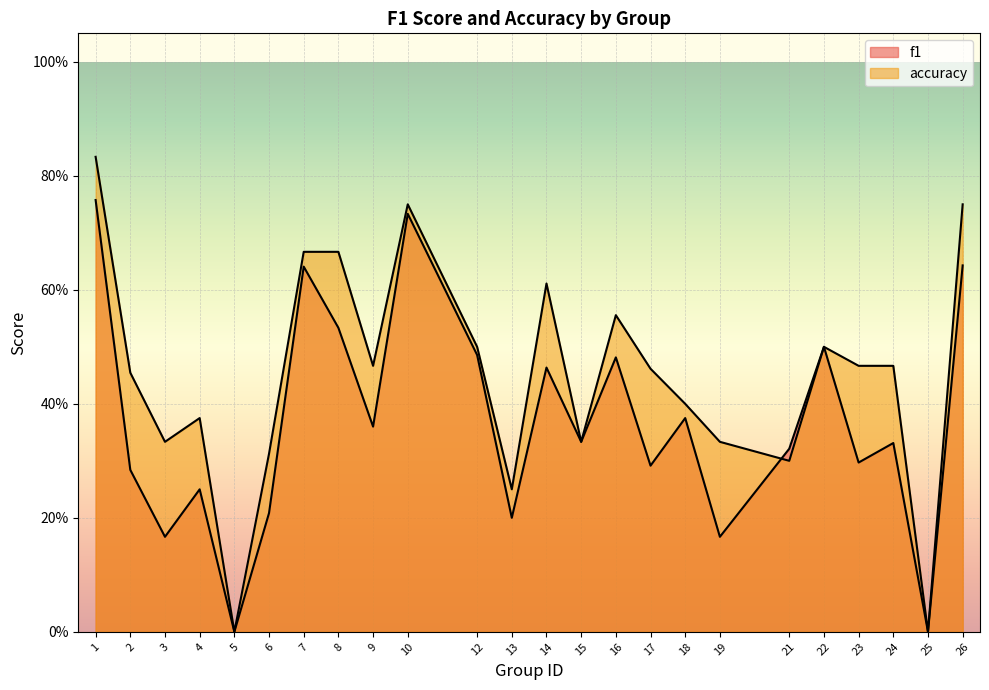

Where is the first local maximum for f1?

4